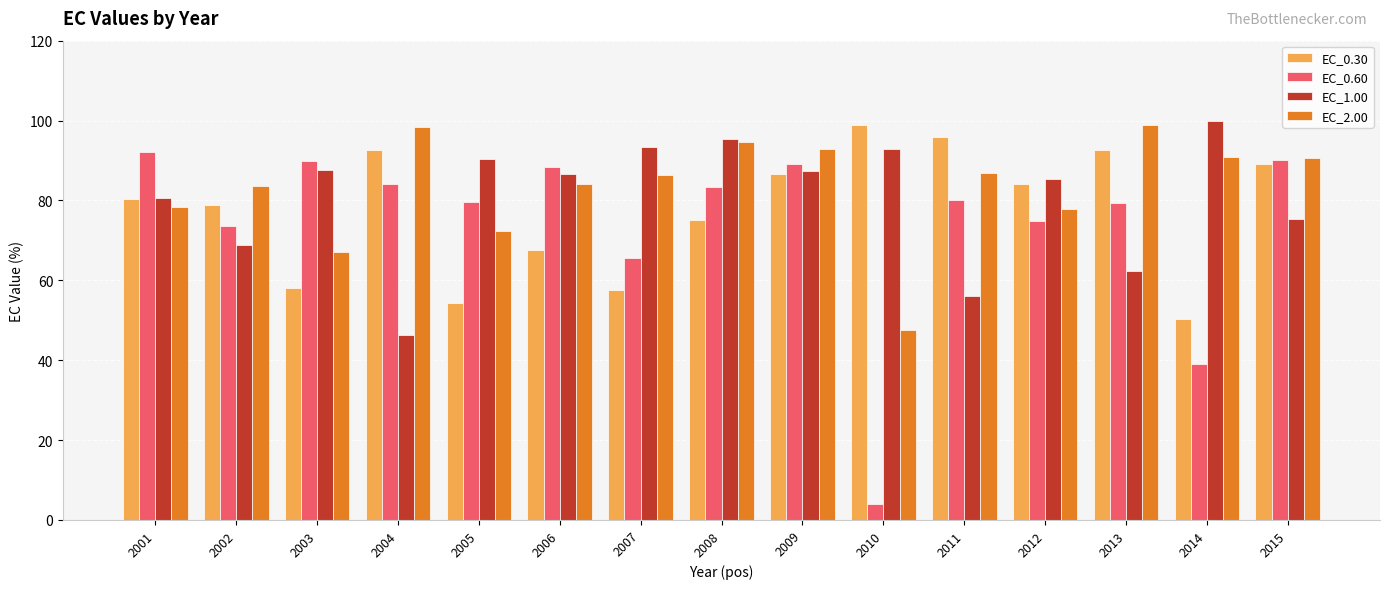

At which label does EC_1.00 first exceed 86?

2003